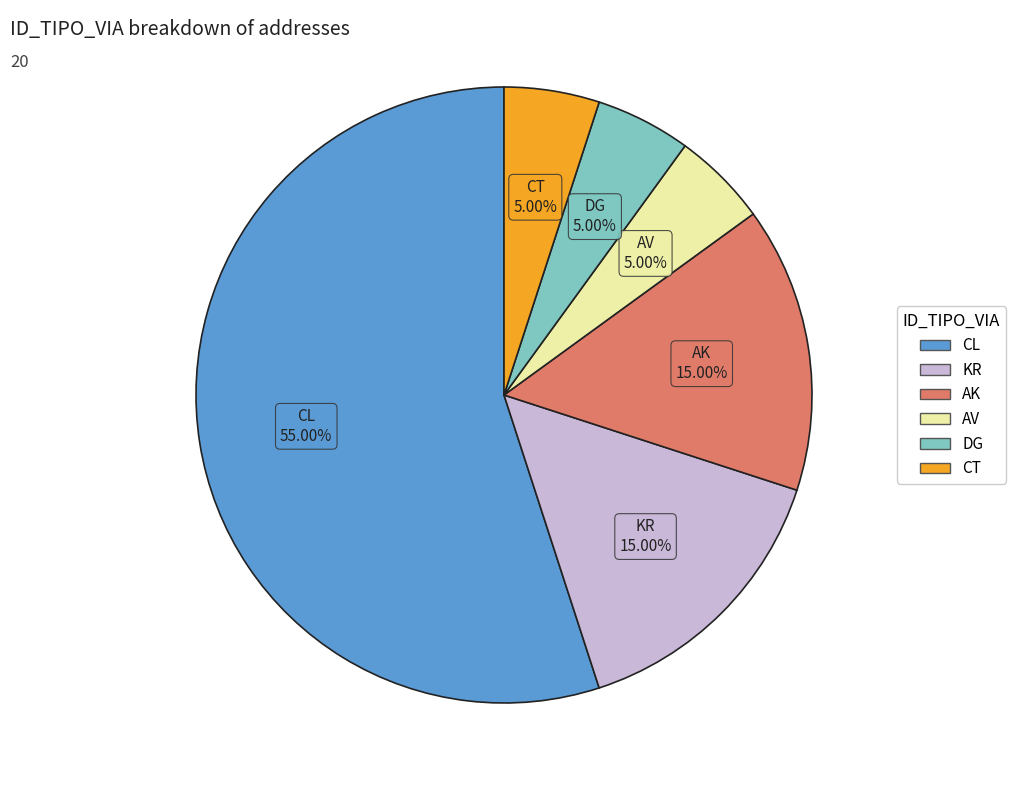

What portion of the pie excludes CL?

45.0%